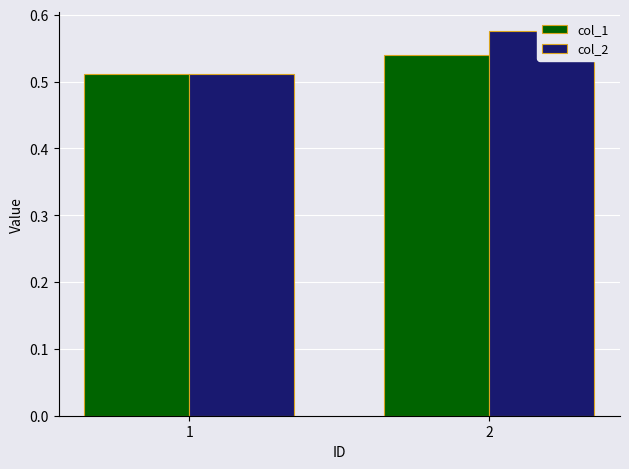

Reading left to right, transcribe all the data shown in this chart.

col_1: 1=0.5	2=0.5
col_2: 1=0.5	2=0.6